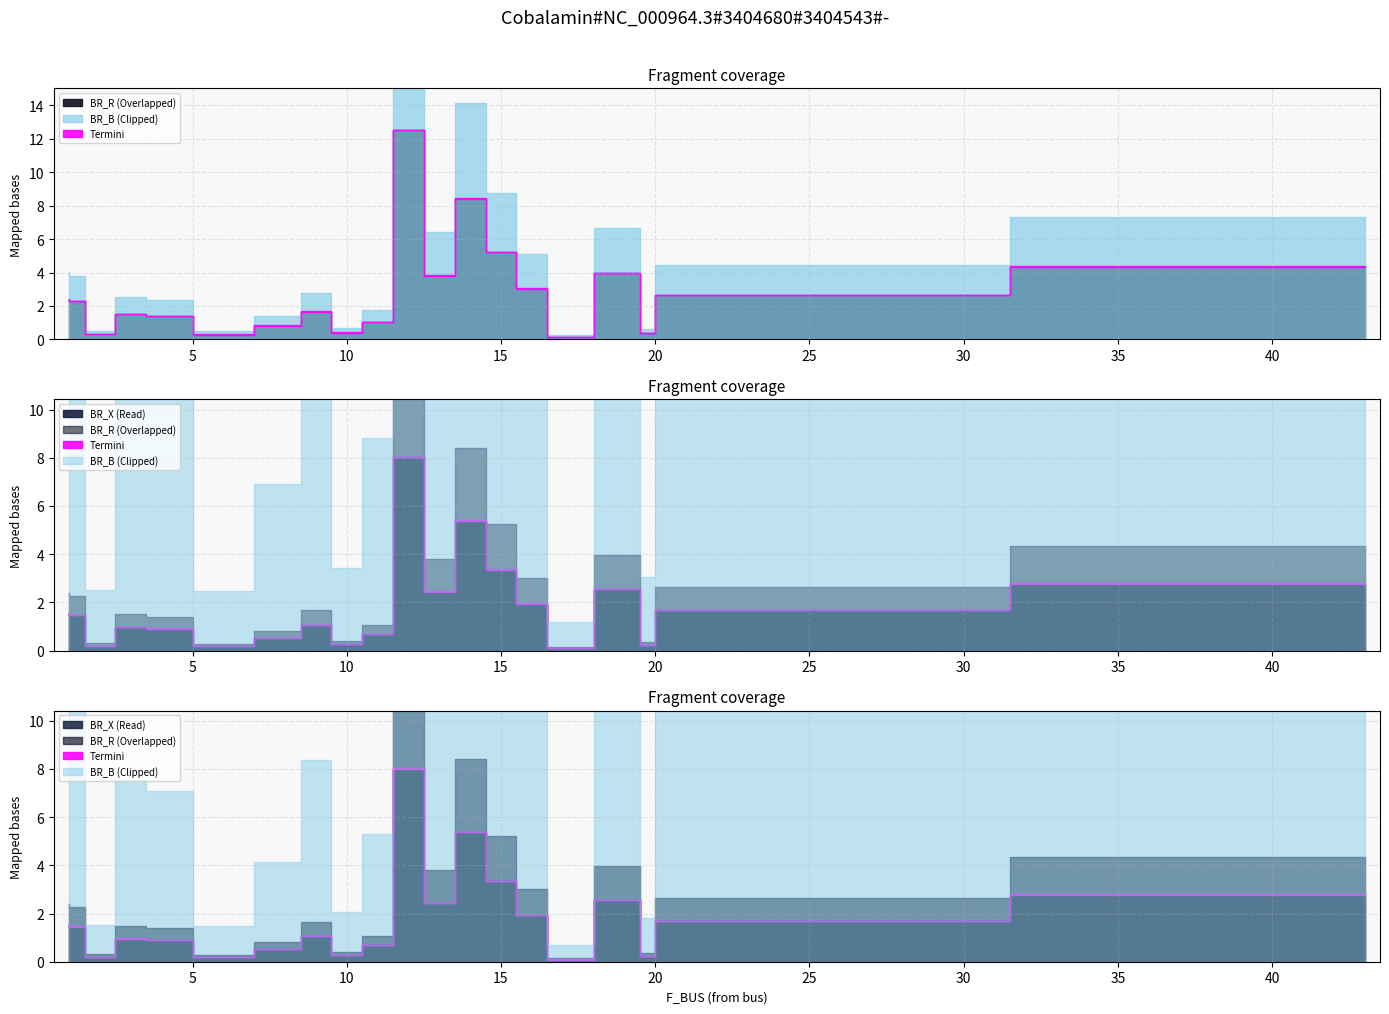

True or false: BR_B and BR_R cross at least once.

False